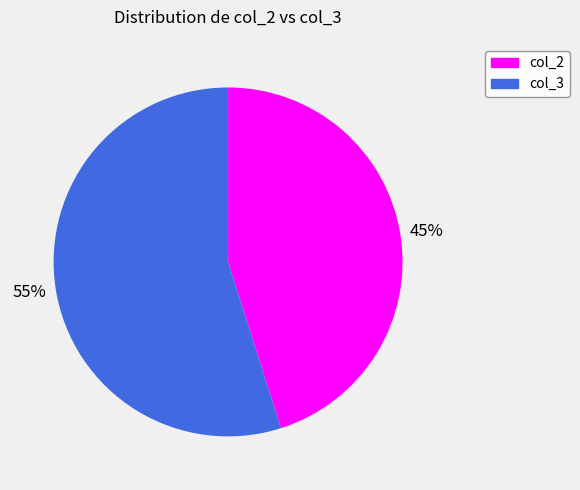

Rank the categories by value from highest to lowest.

col_3, col_2